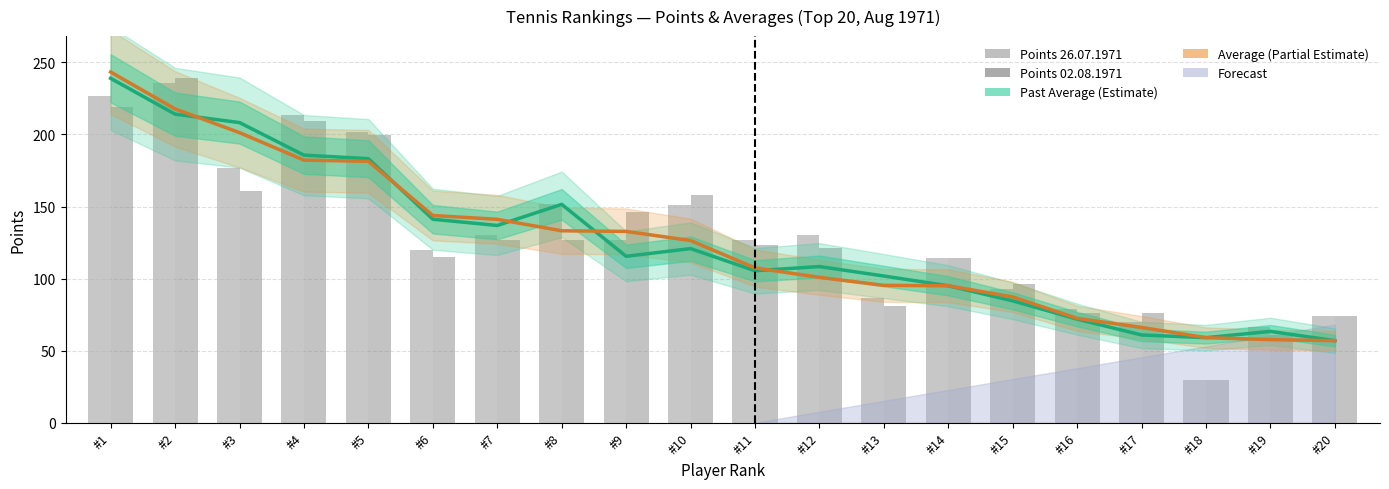

Reading left to right, what are all the values shown in this chart?

Past Average (scaled): #1=238.9	#2=214.1	#3=208.2	#4=185.7	#5=183.2	#6=141.2	#7=136.8	#8=151.5	#9=115.5	#10=120.8	#11=105.4	#12=108.3	#13=101.8	#14=95.0	#15=84.5	#16=71.8	#17=60.9	#18=59.0	#19=63.3	#20=56.9
Average (scaled): #1=243.3	#2=217.7	#3=201.3	#4=182.2	#5=181.4	#6=143.8	#7=141.1	#8=133.2	#9=132.7	#10=126.4	#11=107.4	#12=100.8	#13=95.3	#14=95.0	#15=87.3	#16=72.4	#17=66.1	#18=59.0	#19=57.6	#20=56.9
Points 26.07.1971: #1=227.0	#2=235.5	#3=177.0	#4=213.5	#5=201.5	#6=120.0	#7=130.0	#8=151.5	#9=127.0	#10=151.0	#11=126.5	#12=130.0	#13=86.5	#14=114.0	#15=93.0	#16=79.0	#17=70.0	#18=29.5	#19=66.5	#20=74.0
Points 02.08.1971: #1=219.0	#2=239.5	#3=161.0	#4=209.5	#5=199.5	#6=115.0	#7=127.0	#8=126.5	#9=146.0	#10=158.0	#11=123.5	#12=121.0	#13=81.0	#14=114.0	#15=96.0	#16=76.0	#17=76.0	#18=29.5	#19=60.5	#20=74.0